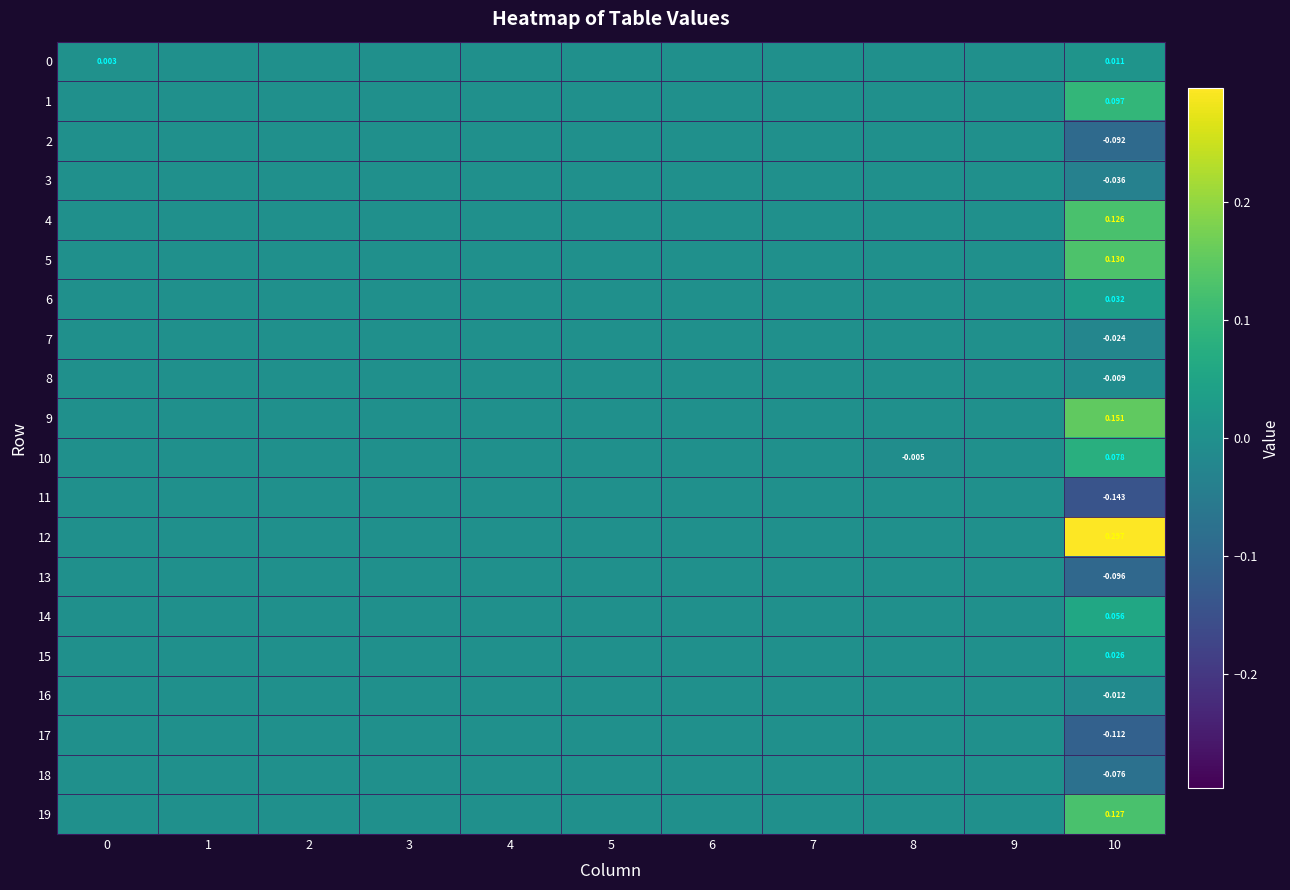

Count the number of data series in this chart.

20